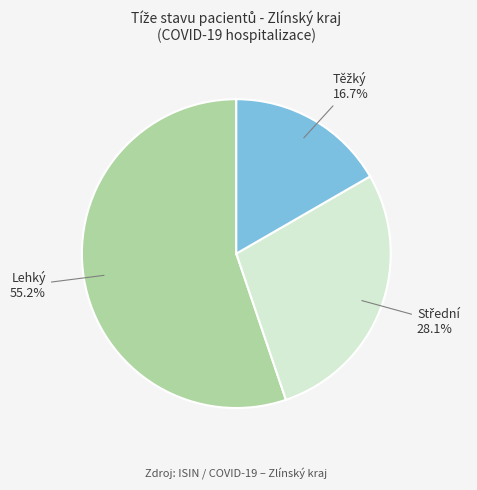

Does any single category account for the majority?

Yes